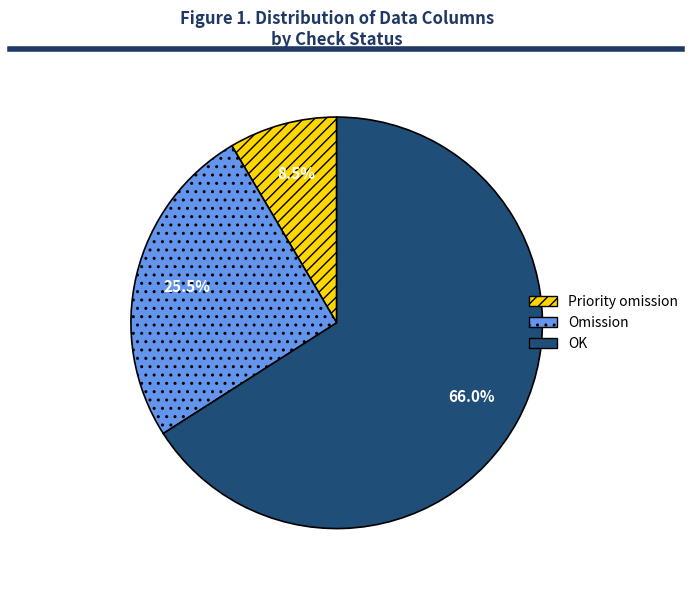

What is the largest slice in the pie chart?

OK